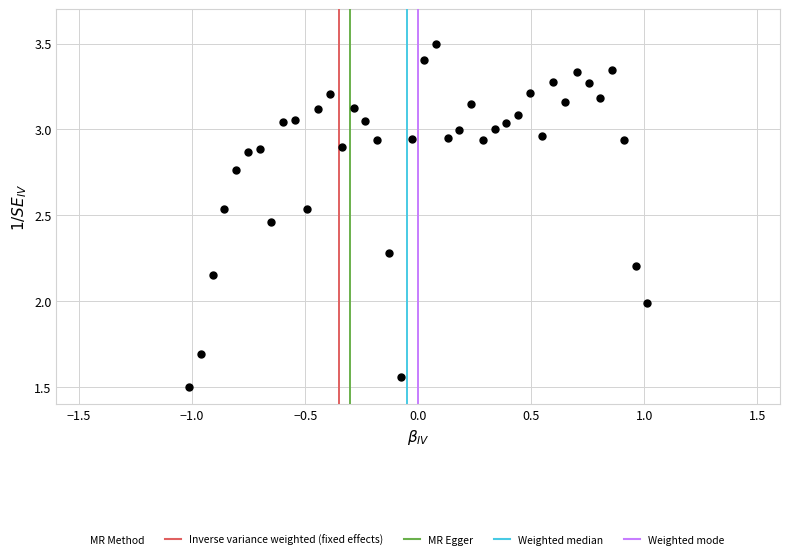

What is the range of Y values (max minus min)?

2.0